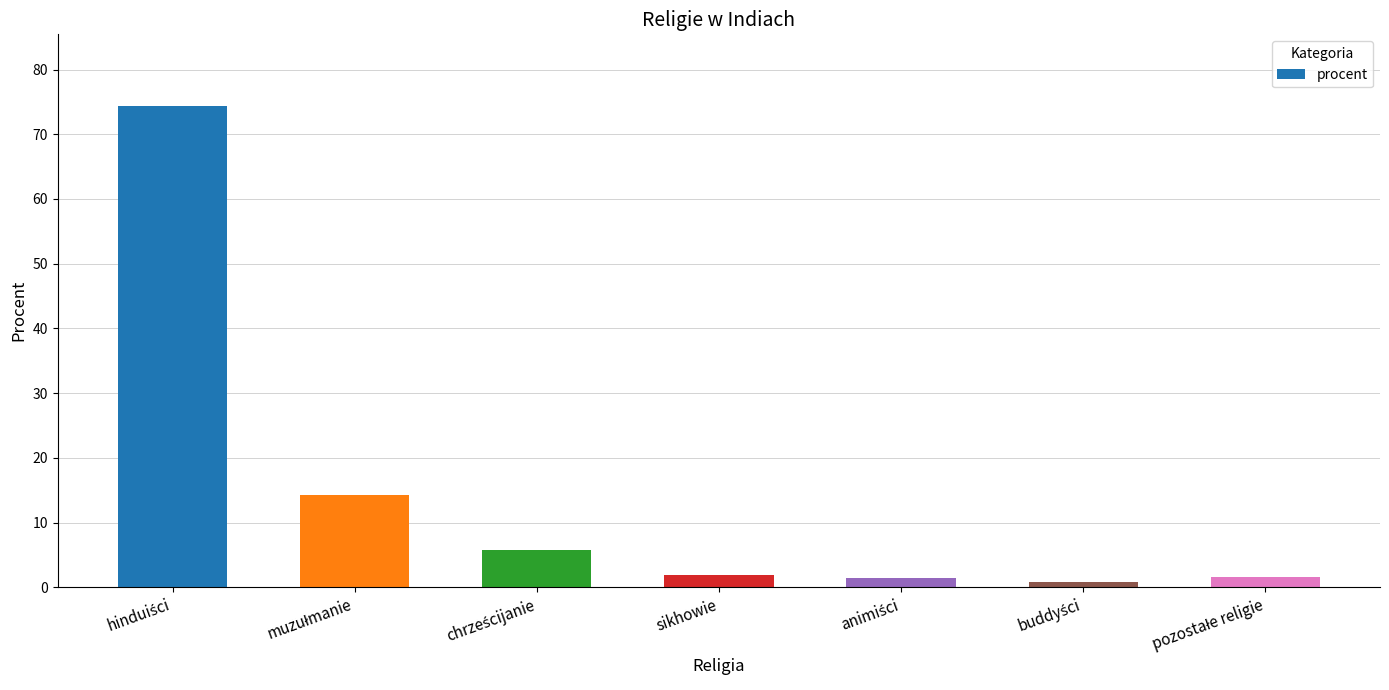

What is the difference between the maximum and second lowest values?

72.9